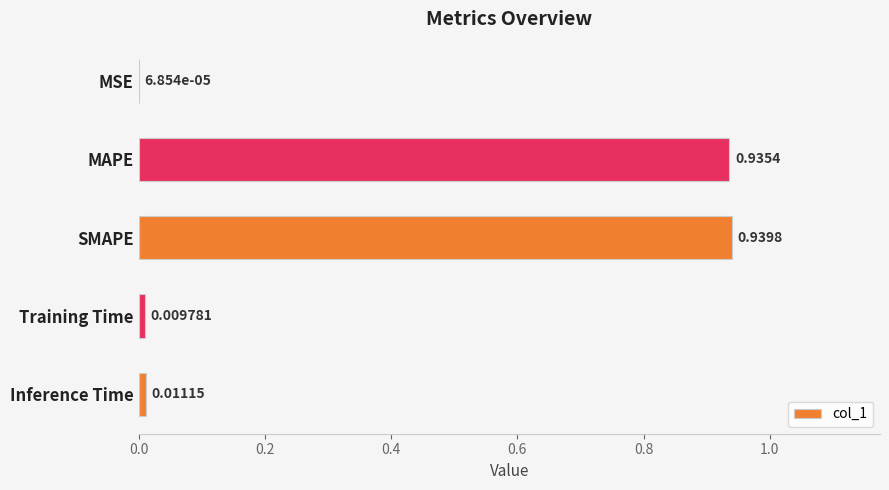

What is the average value?

0.4